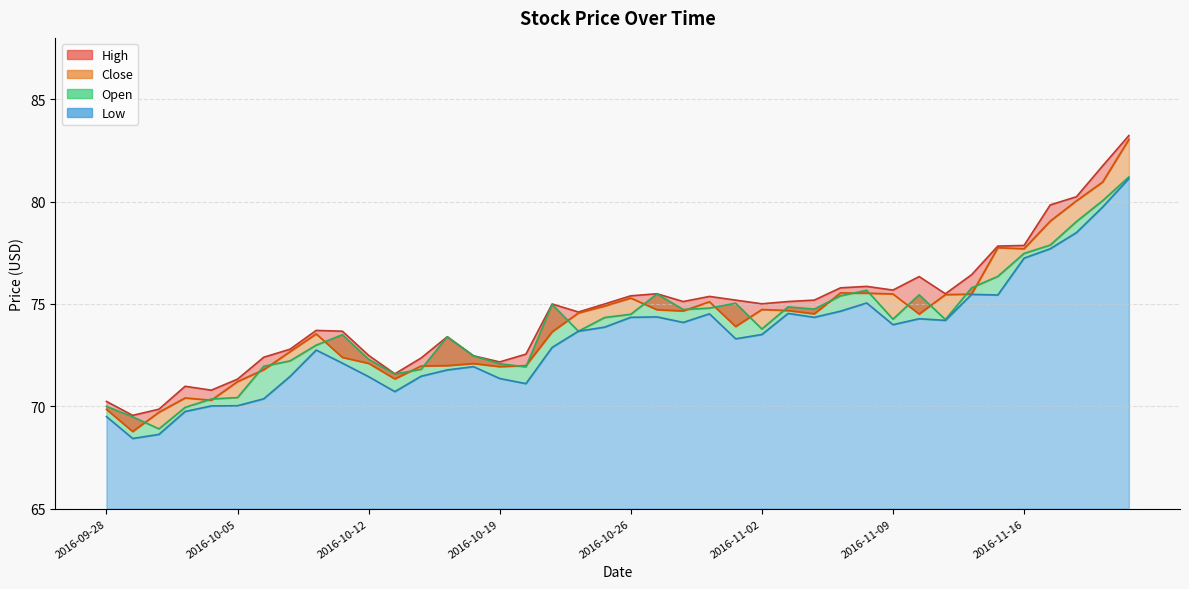

How many values in the Low series are below 73?

18